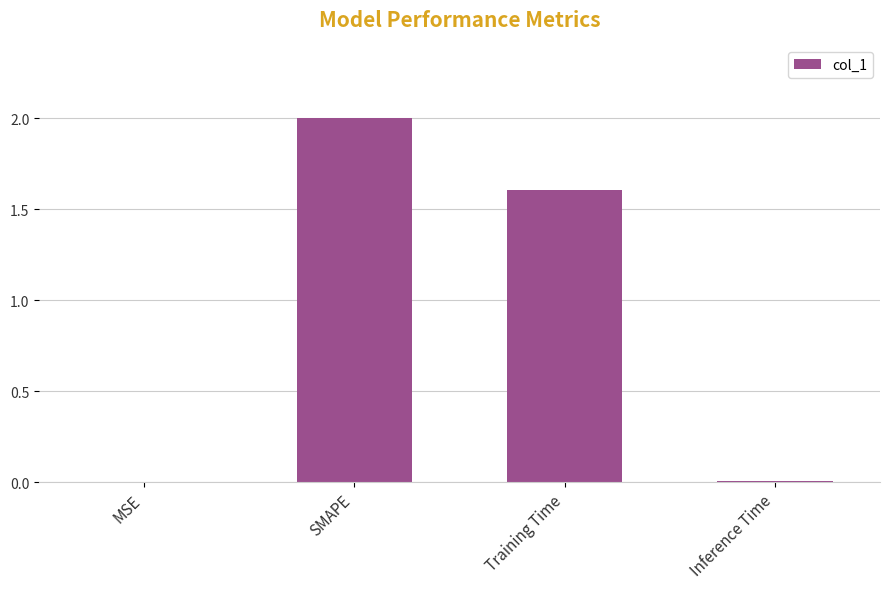

What is the average value?

0.9